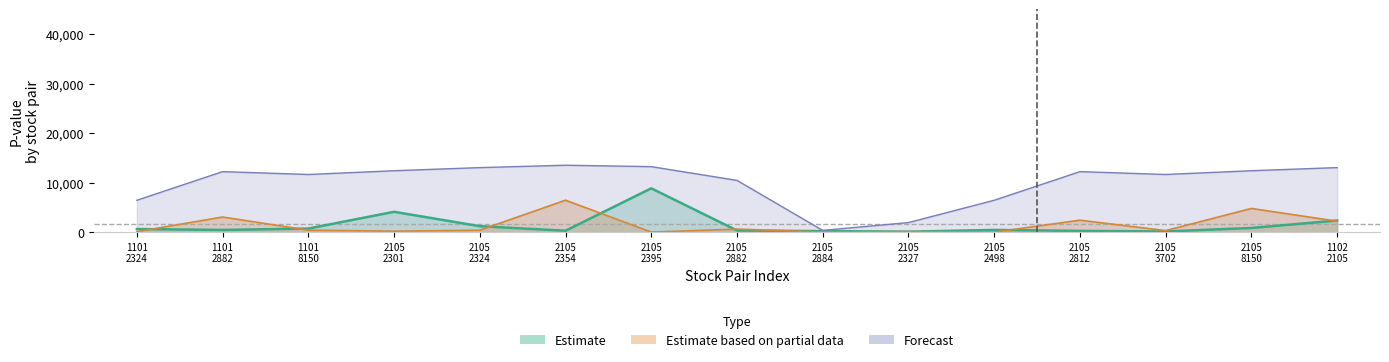

What is the value of the Estimate based on partial data point at the 10th from the left?

392.0